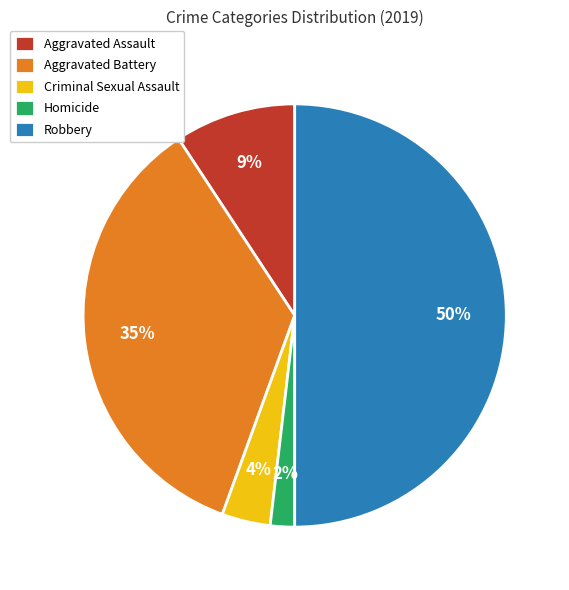

Which category has the biggest portion of the pie?

Robbery